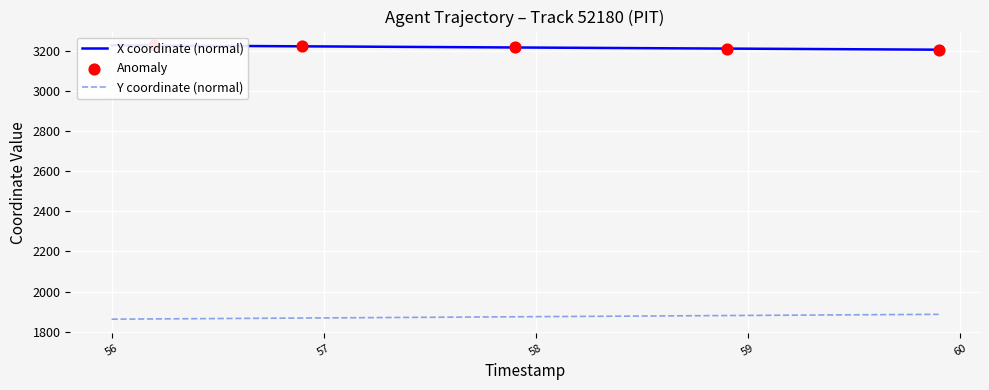

Which series has the largest Y range (max minus min)?

Y